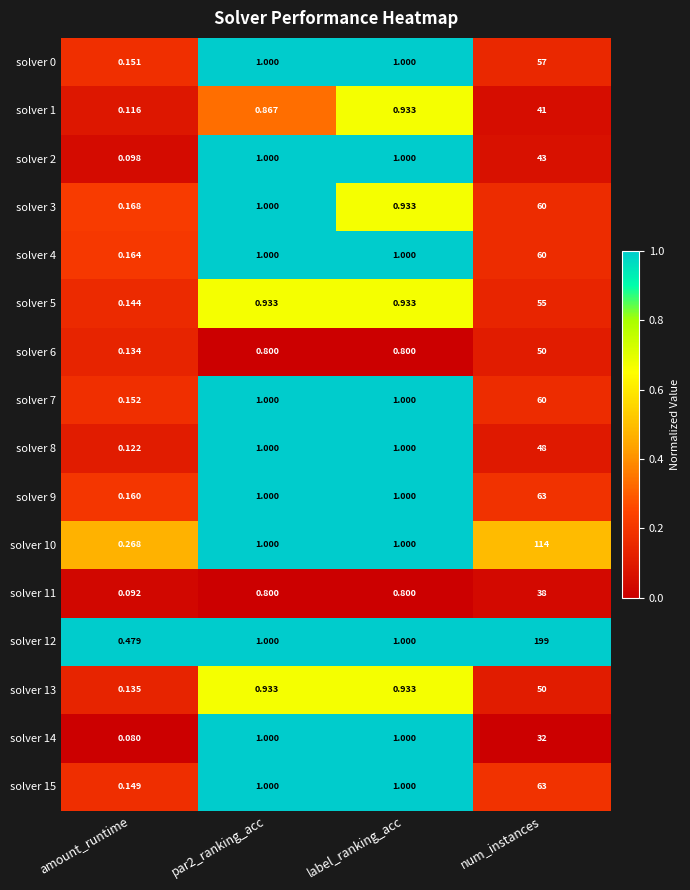

Which label corresponds to the largest value in the chart?

num_instances